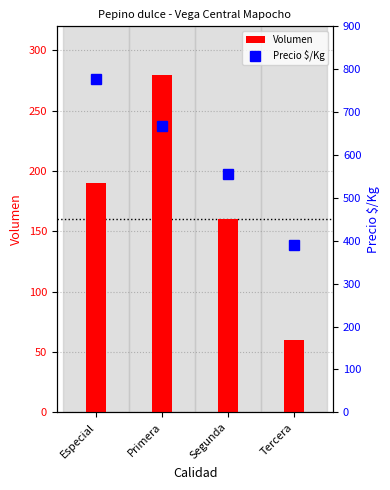

Is it true that Precio $/Kg equals 454 at Especial?

False